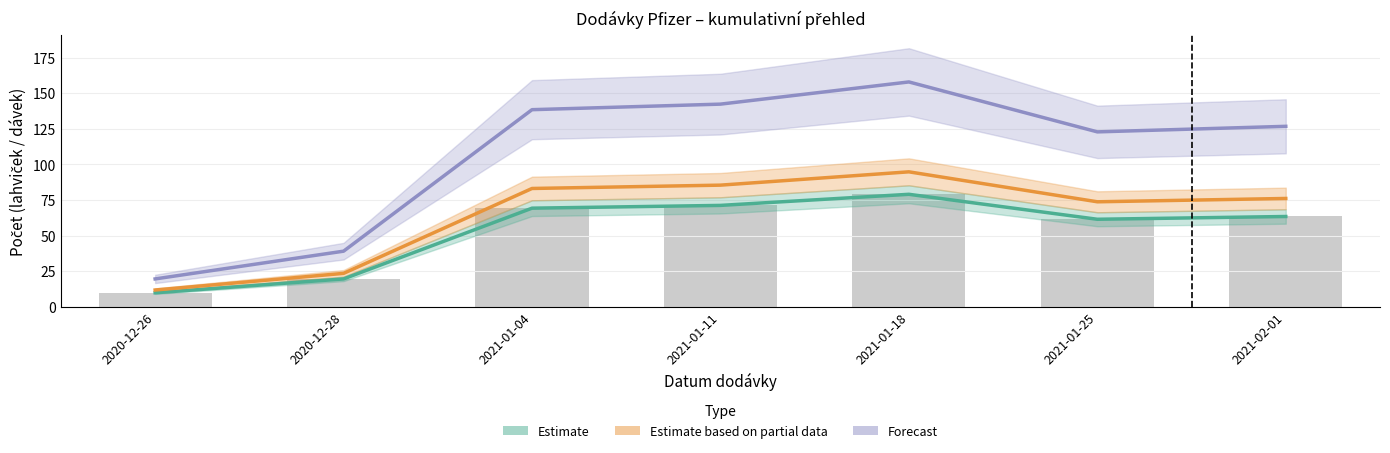

Reading left to right, transcribe all the data shown in this chart.

Estimate: 2020-12-26=9.8	2020-12-28=19.5	2021-01-04=69.2	2021-01-11=71.2	2021-01-18=79.0	2021-01-25=61.4	2021-02-01=63.4
Estimate based on partial data: 2020-12-26=11.7	2020-12-28=23.4	2021-01-04=83.1	2021-01-11=85.4	2021-01-18=94.8	2021-01-25=73.7	2021-02-01=76.0
Forecast: 2020-12-26=19.5	2020-12-28=39.0	2021-01-04=138.4	2021-01-11=142.3	2021-01-18=157.9	2021-01-25=122.8	2021-02-01=126.8